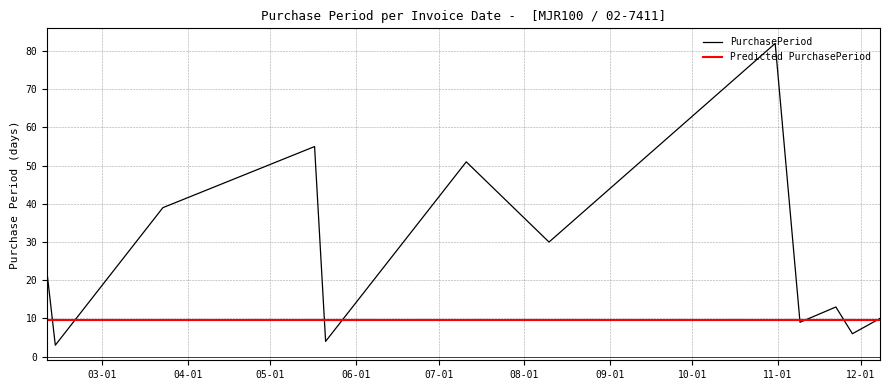

What is the change in value from 2016-08-10 to 2016-10-31?

+52